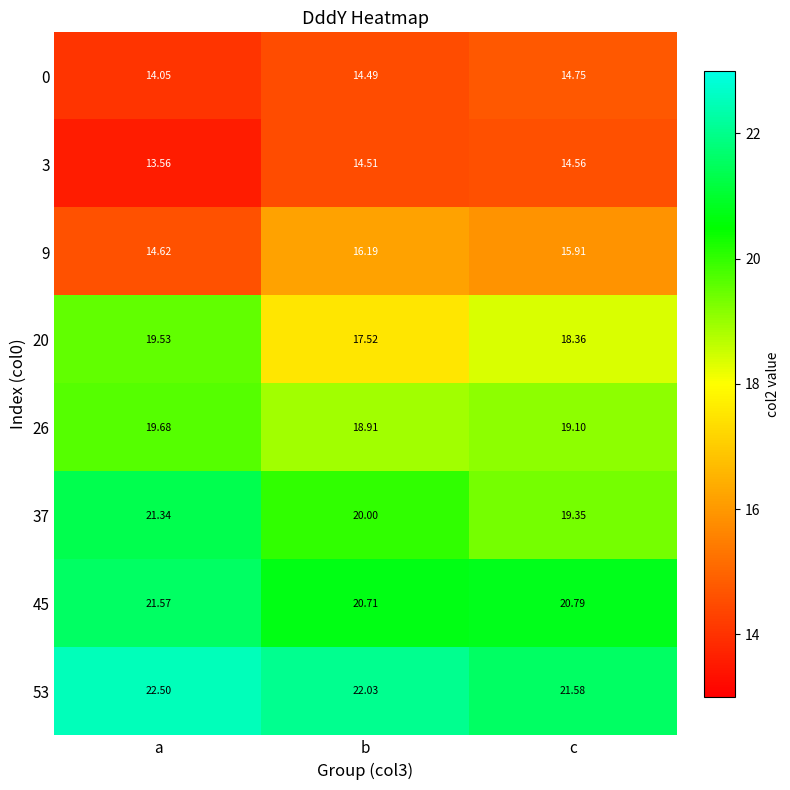

At how many categories does at least one series exceed 22?

2